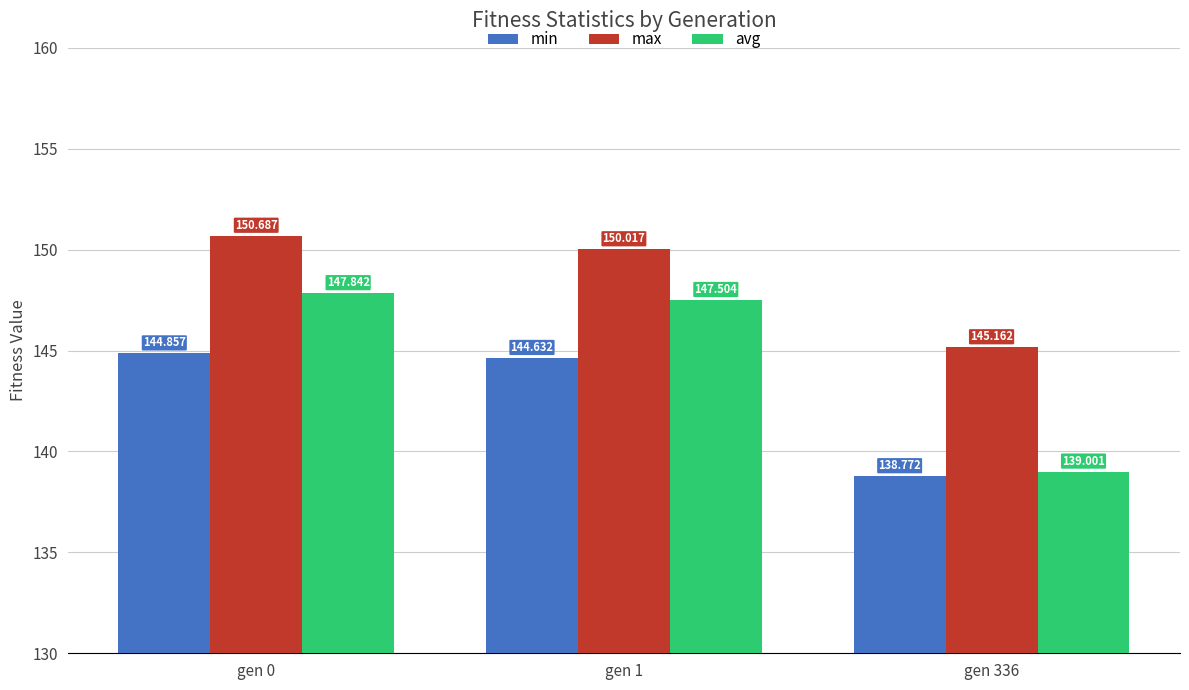

At which label does avg reach its peak?

gen 0